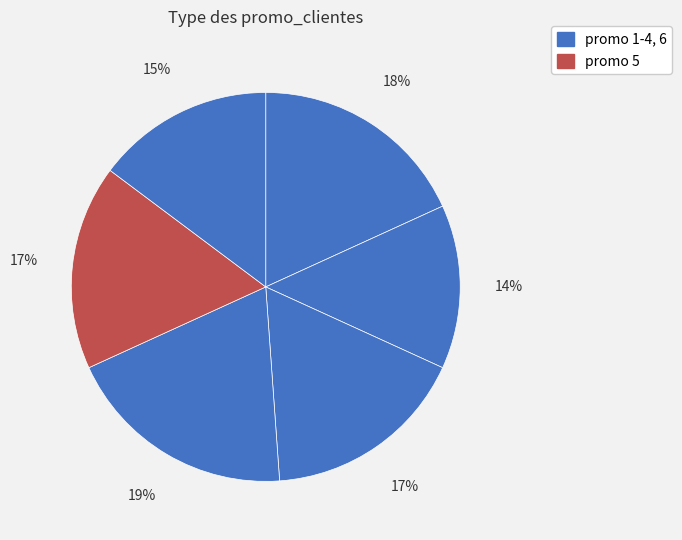

Count the number of slices in the pie.

6